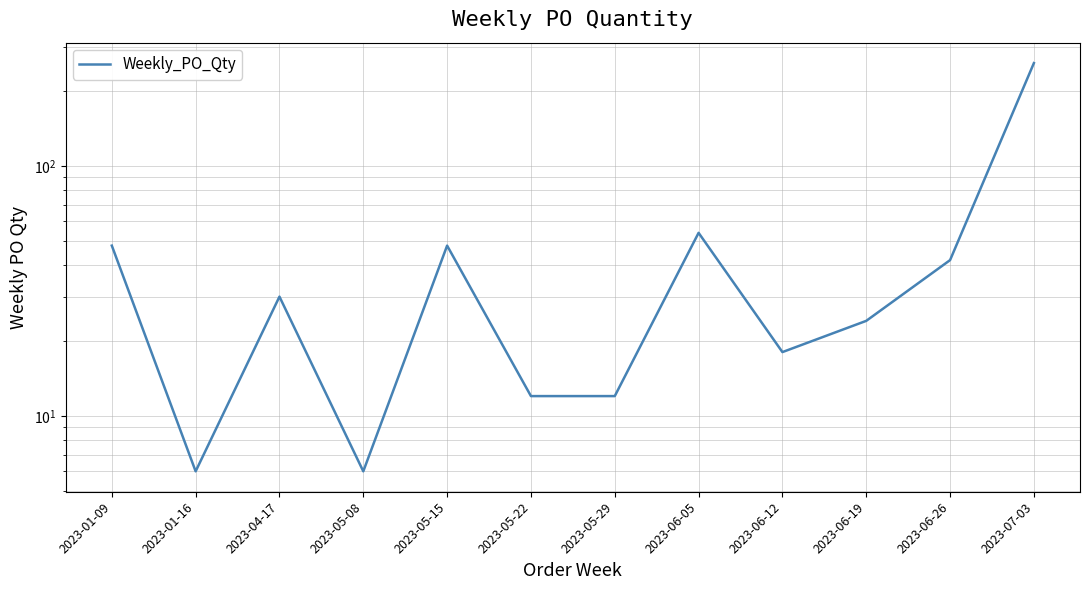

Which has a higher value, 2023-05-29 or 2023-06-19?

2023-06-19